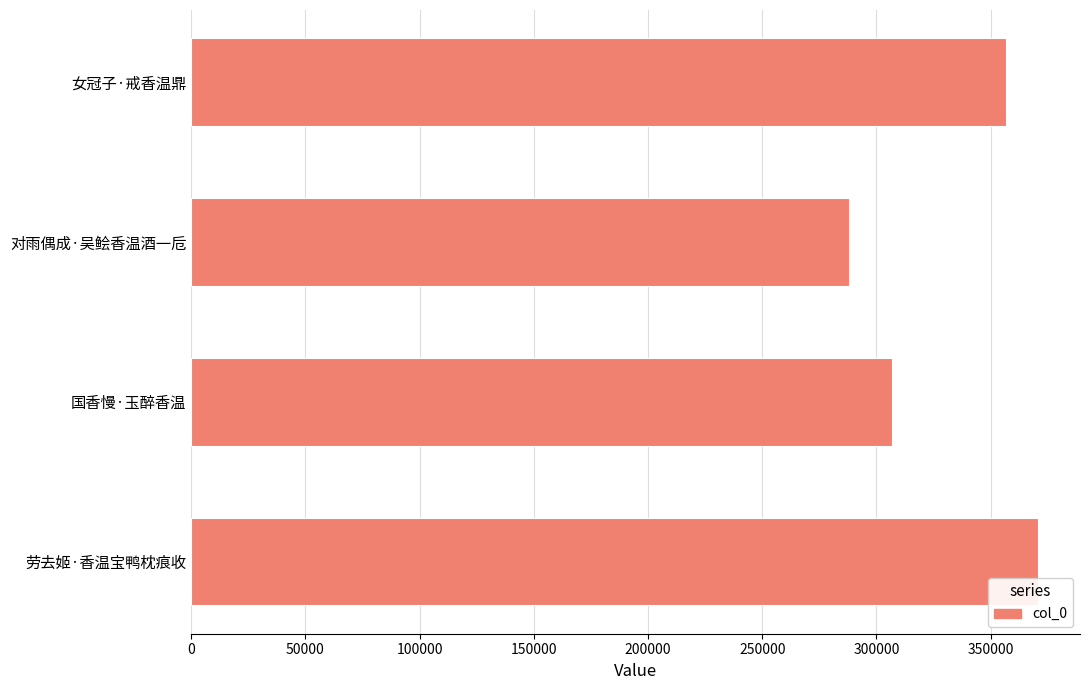

Rank the categories by value from highest to lowest.

劳去姬·香温宝鸭枕痕收, 女冠子·戒香温鼎, 国香慢·玉醉香温, 对雨偶成·吴鲙香温酒一卮